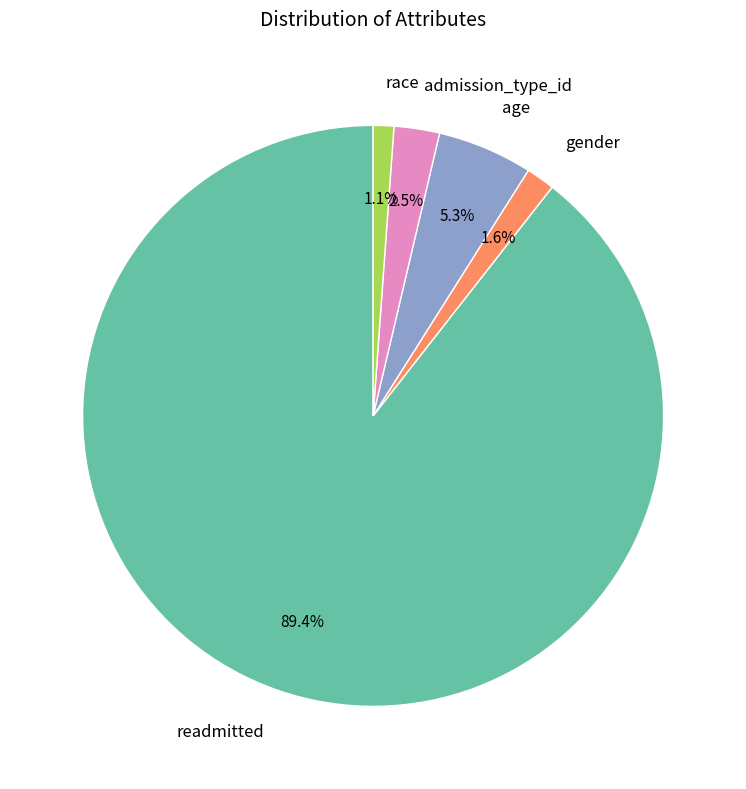

Between admission_type_id and age, which is larger?

age